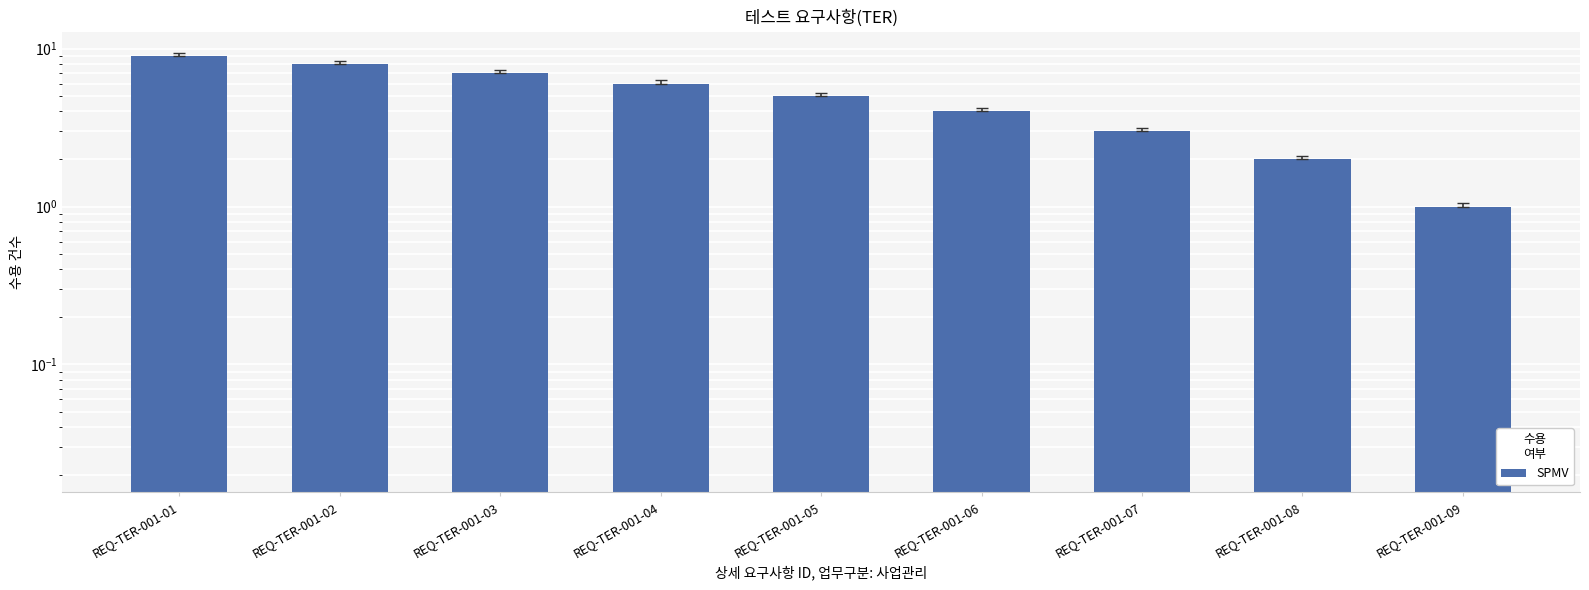

What is the sum of the values at REQ-TER-001-06 and REQ-TER-001-05?

9